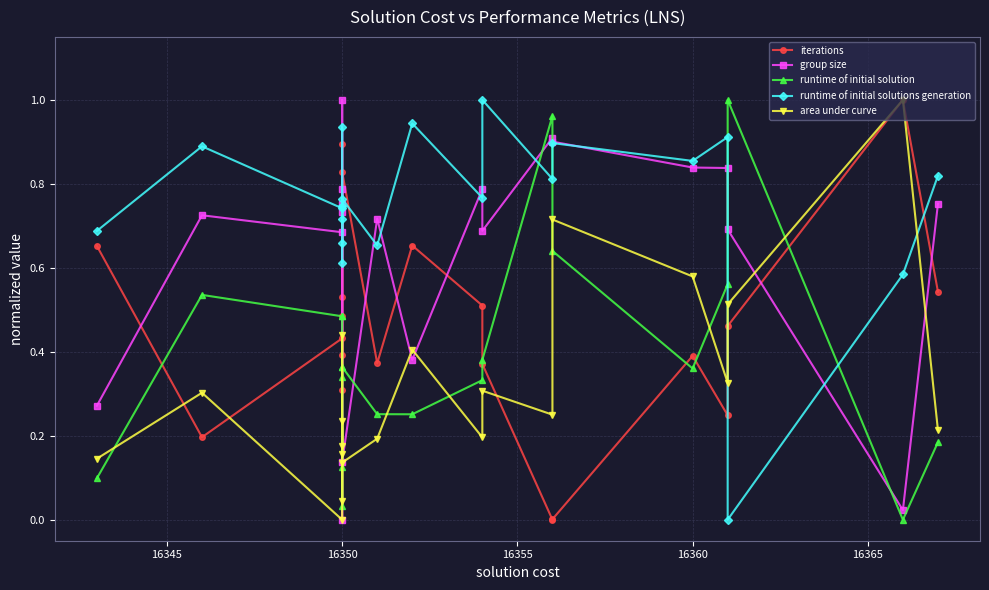

Rank the series by their maximum value, from highest to lowest.

area under curve, iterations, group size, runtime of initial solutions generation, runtime of initial solution